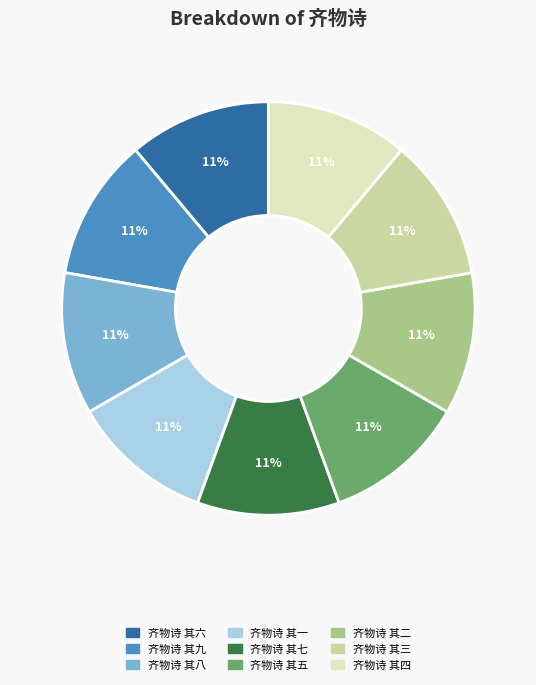

The 齐物诗 其七 slice represents 11% of the pie. True or false?

True